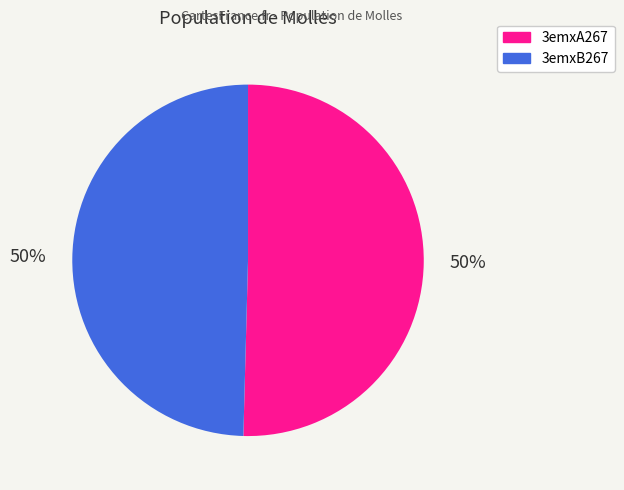

To the nearest percent, what is the combined percentage of 3emxA267 and 3emxB267?

100%